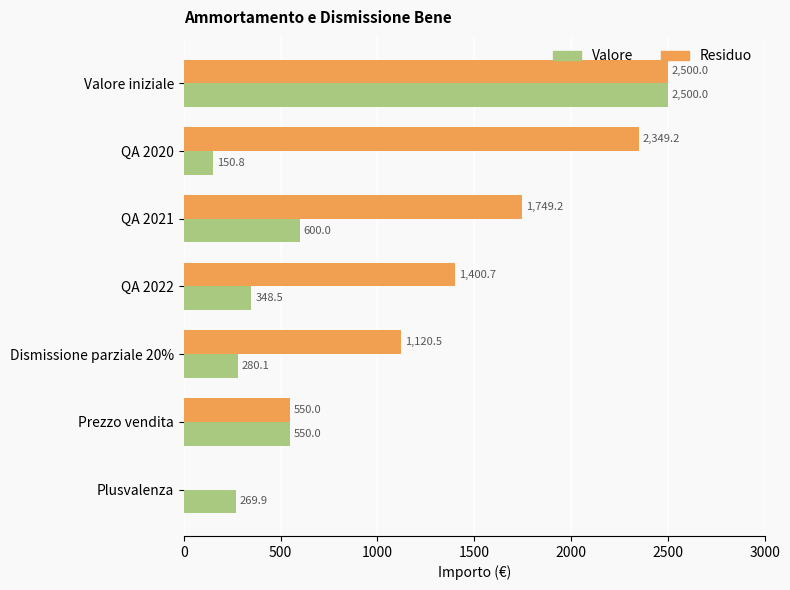

Which series has the largest total across all categories?

Residuo